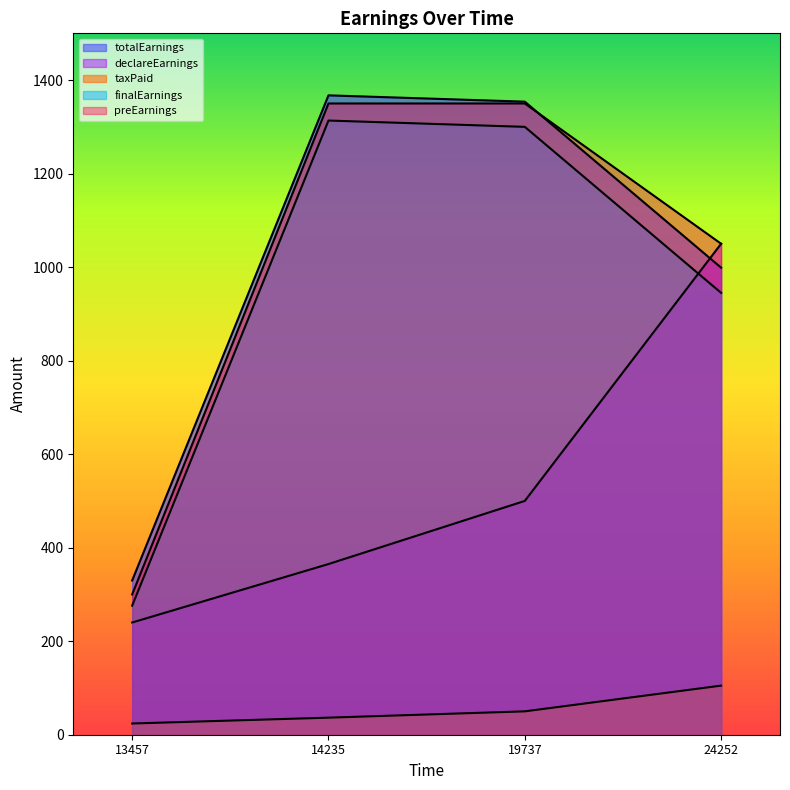

At how many categories does at least one series exceed 330?

3